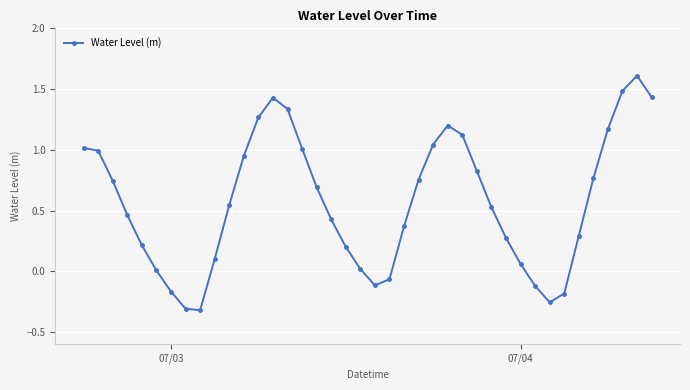

How many distinct data groups are displayed?

1